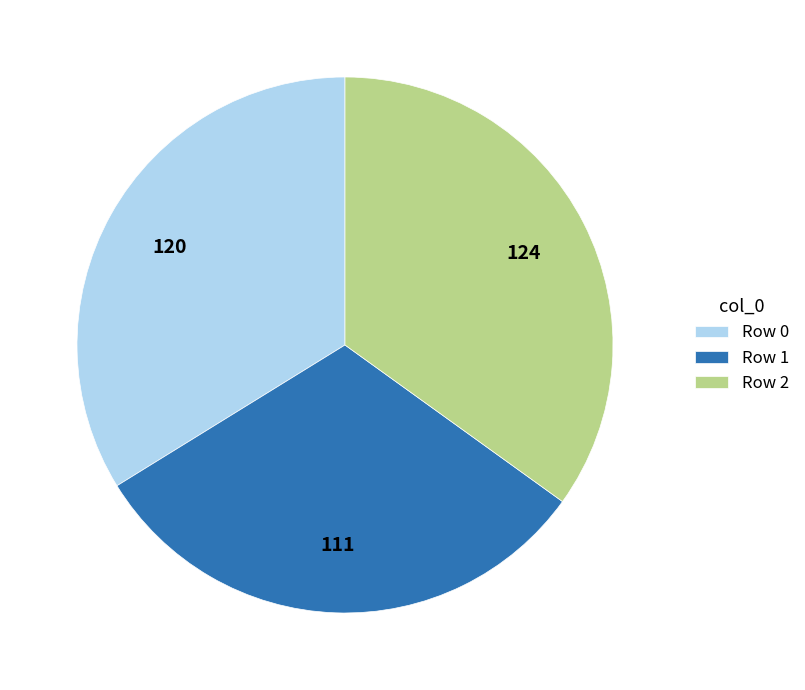

Combined, do Row 1 and Row 0 account for over 50%?

Yes